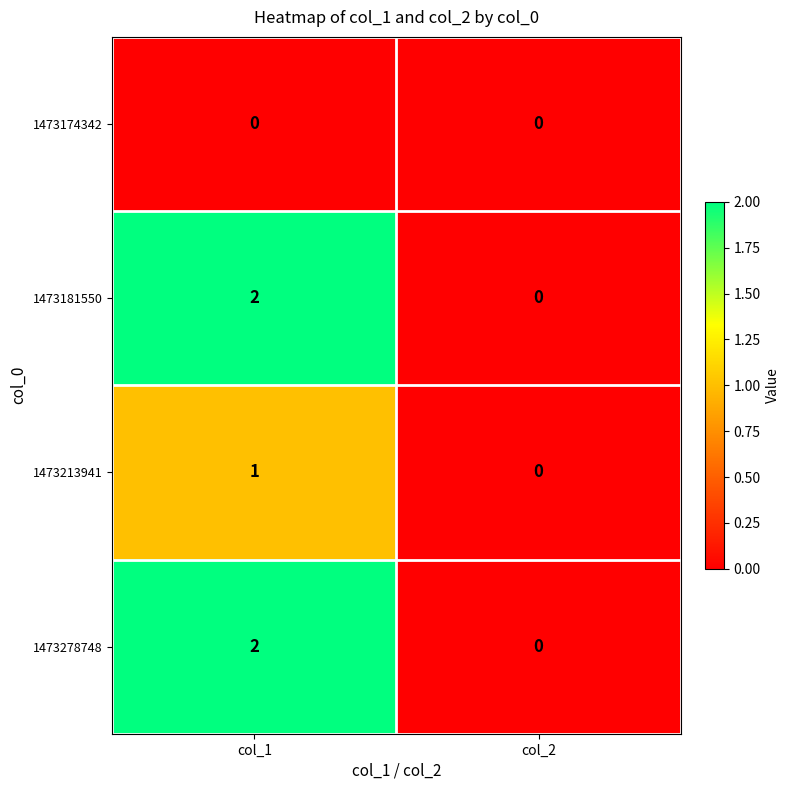

Is it true that 1473174342 equals 0 at col_1?

True